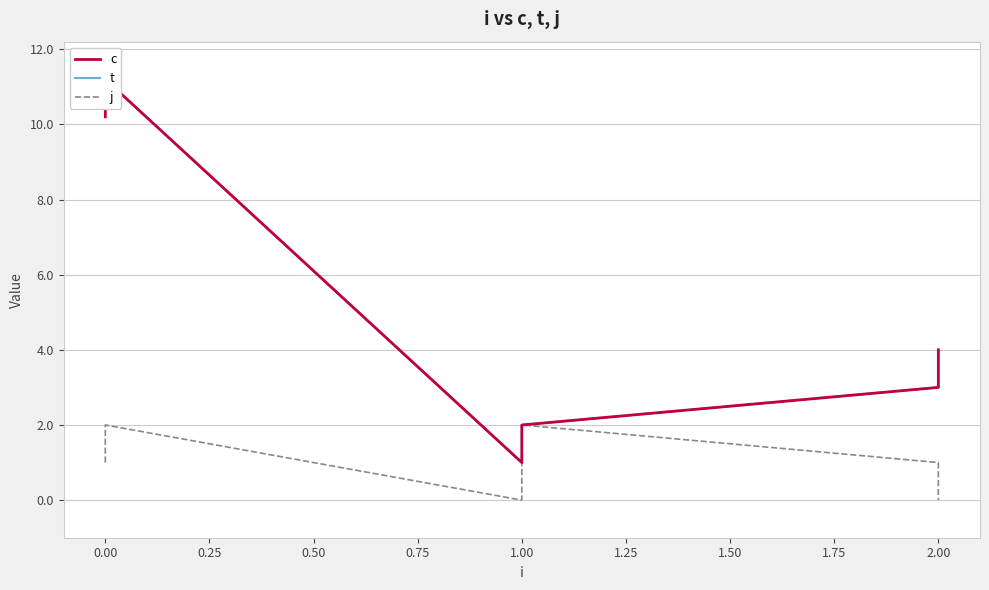

What is the average value of the c series?

5.2